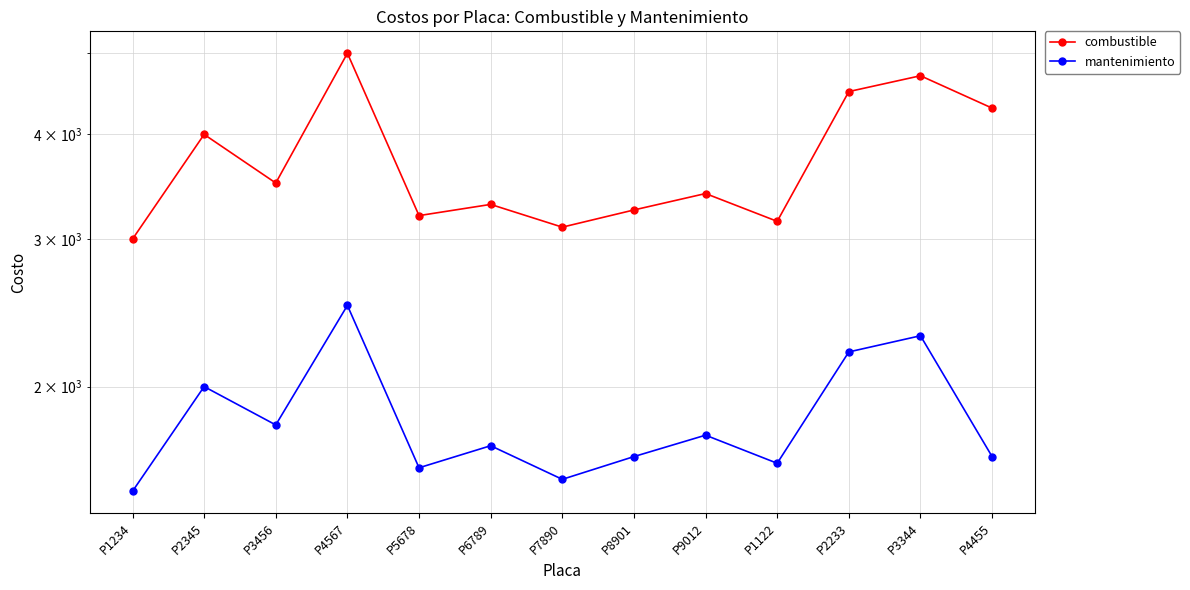

List the labels in order of mantenimiento value, largest first.

P4567, P3344, P2233, P2345, P3456, P9012, P6789, P8901, P4455, P1122, P5678, P7890, P1234